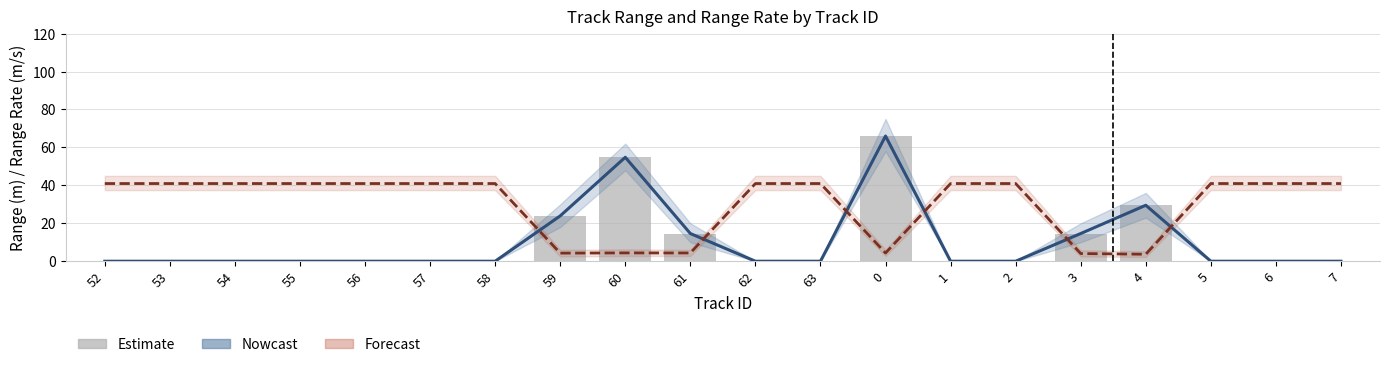

The value of track_range_m (raw) at 60 is 54.8. True or false?

True